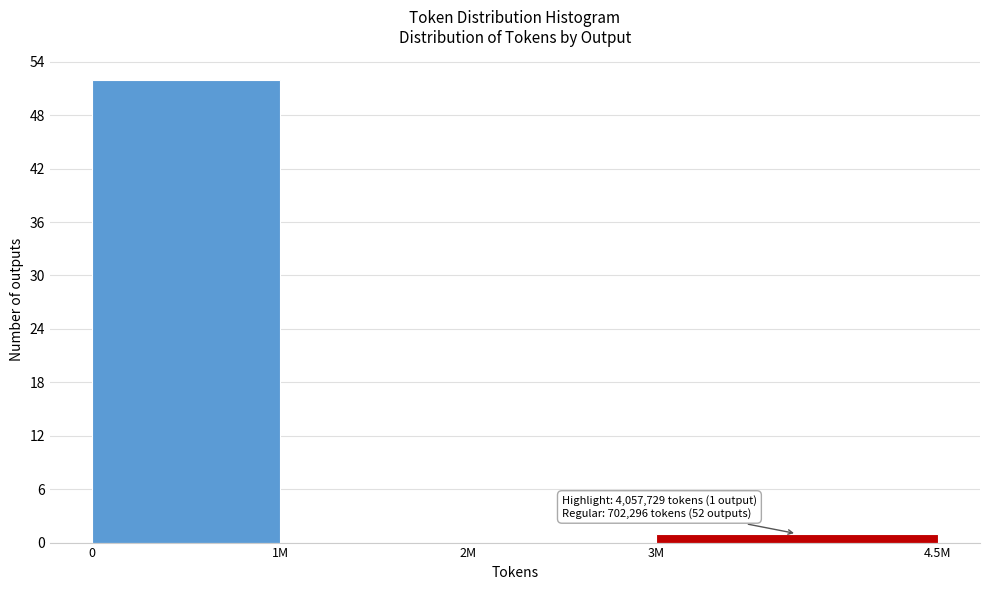

Reading left to right, extract all data points from this chart.

0=52	1M=0	2M=0	3M=1